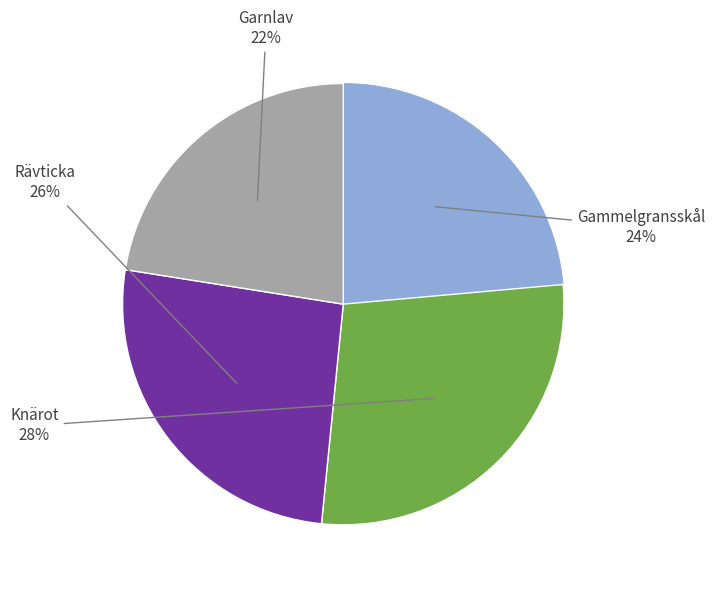

To the nearest percent, what is the average slice percentage?

25%